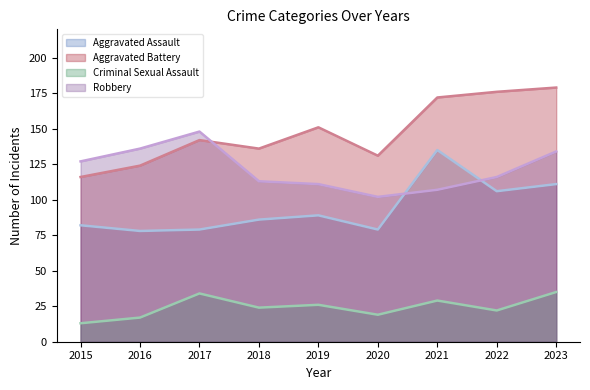

How many interior local valleys does the Criminal Sexual Assault series have?

3